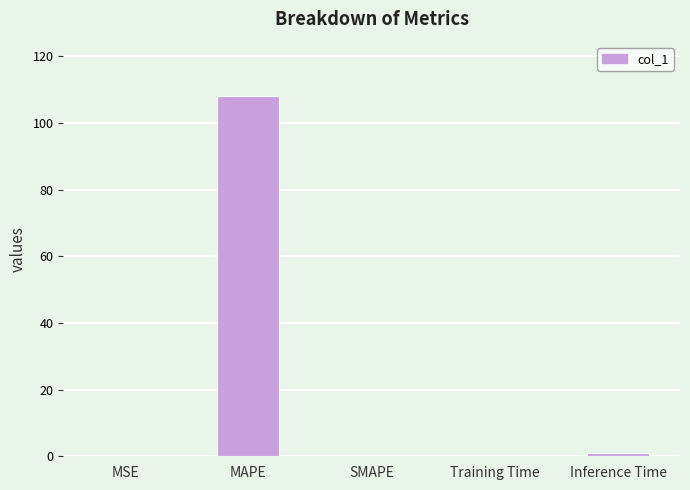

Which has a higher value, MAPE or MSE?

MAPE